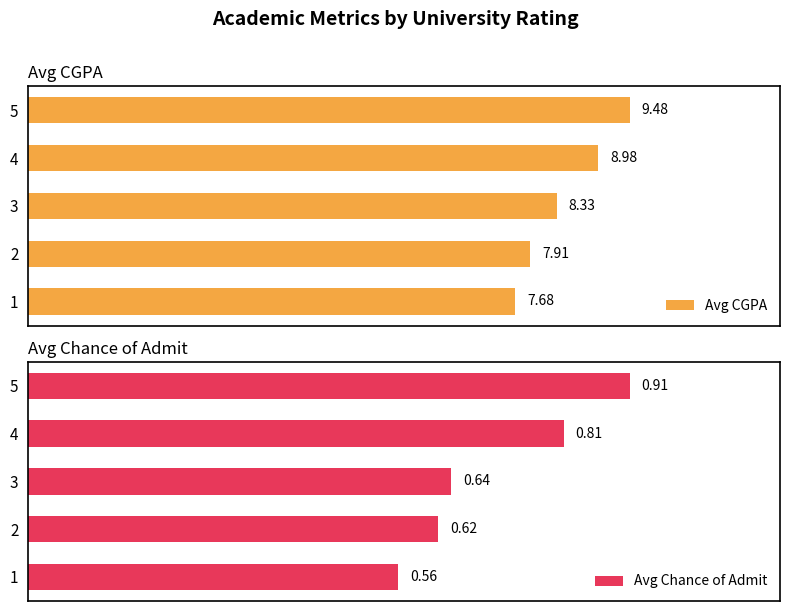

How many groups of bars are there?

5